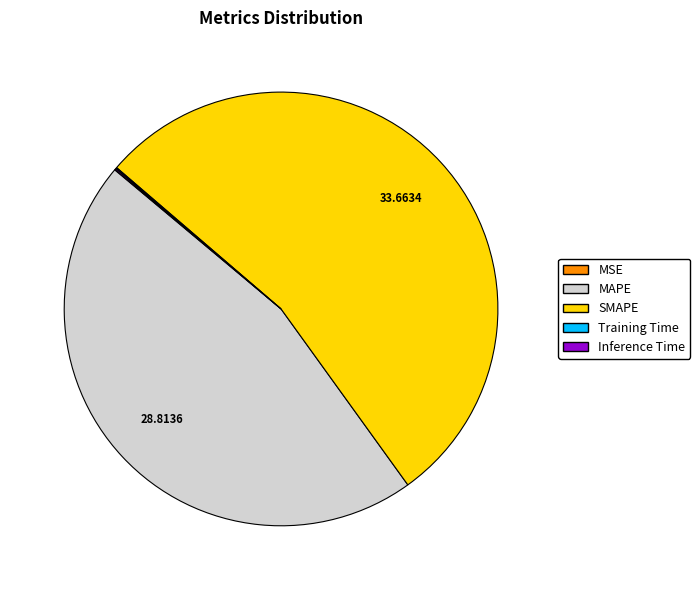

What is the largest slice in the pie chart?

SMAPE